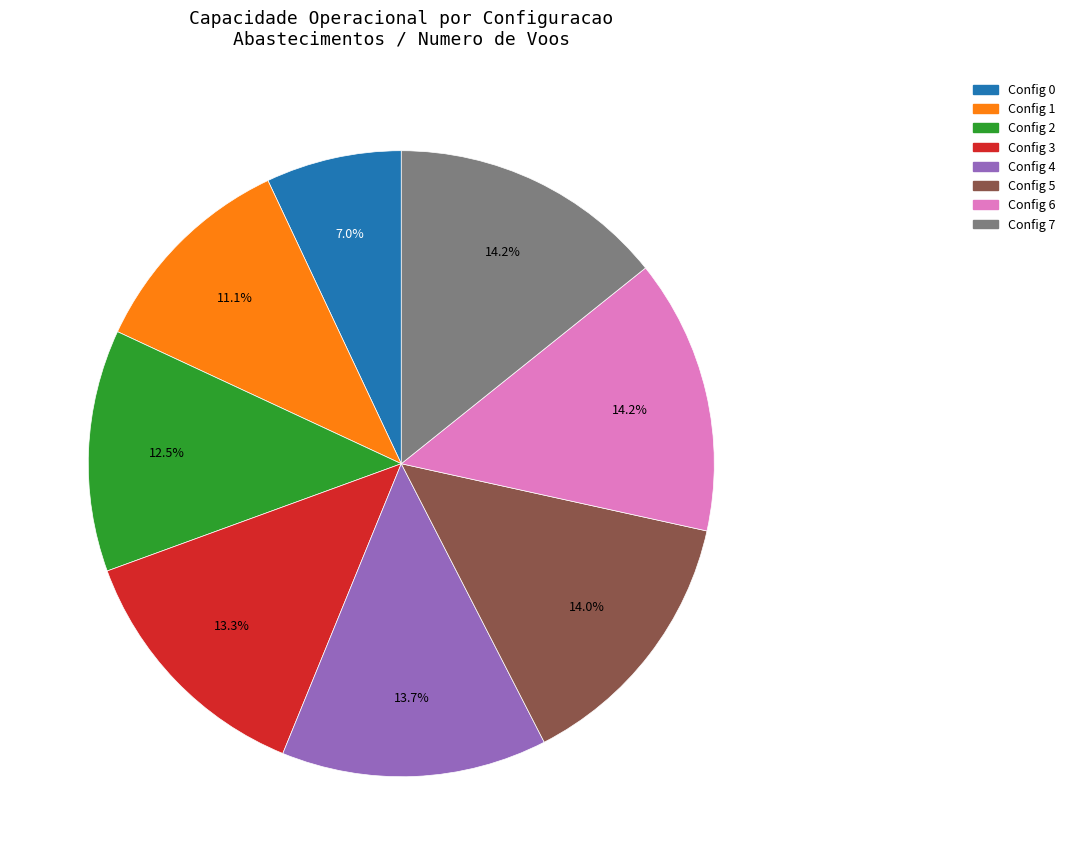

Is there a majority slice in this chart?

No